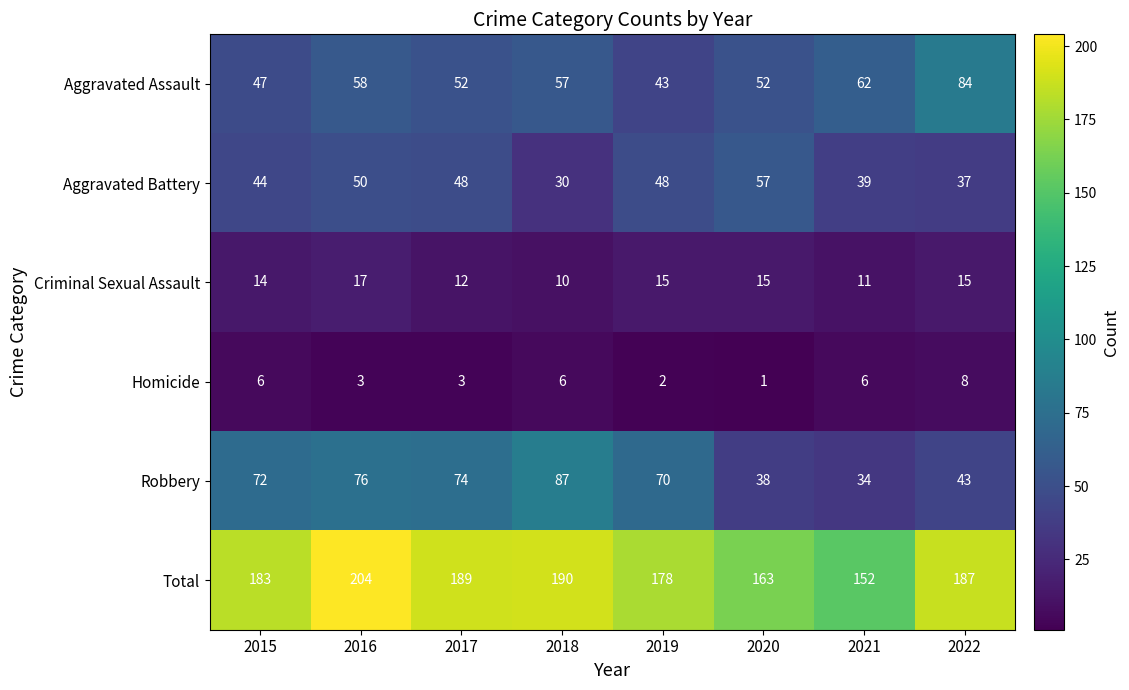

Which category has the lowest value in the Total series?

2021